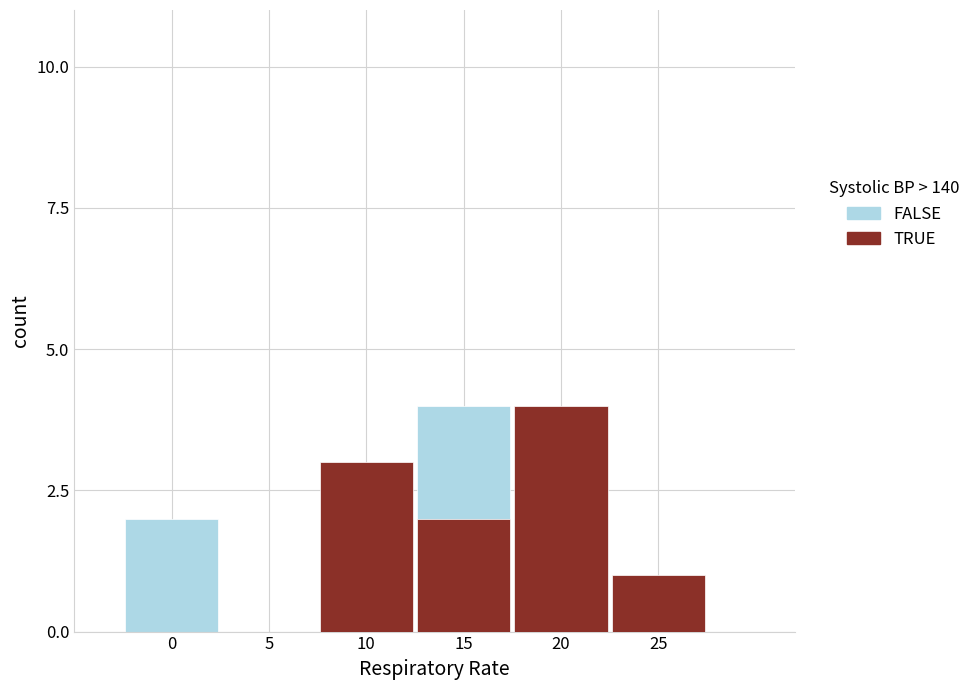

How many categories are shown in the chart?

6